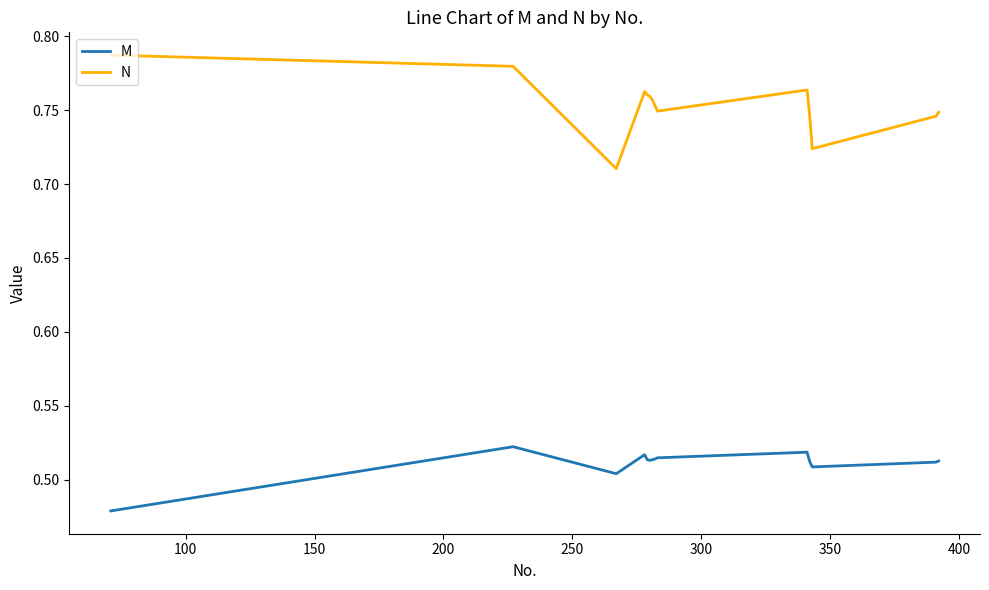

Rank the series by their maximum value, from highest to lowest.

N, M